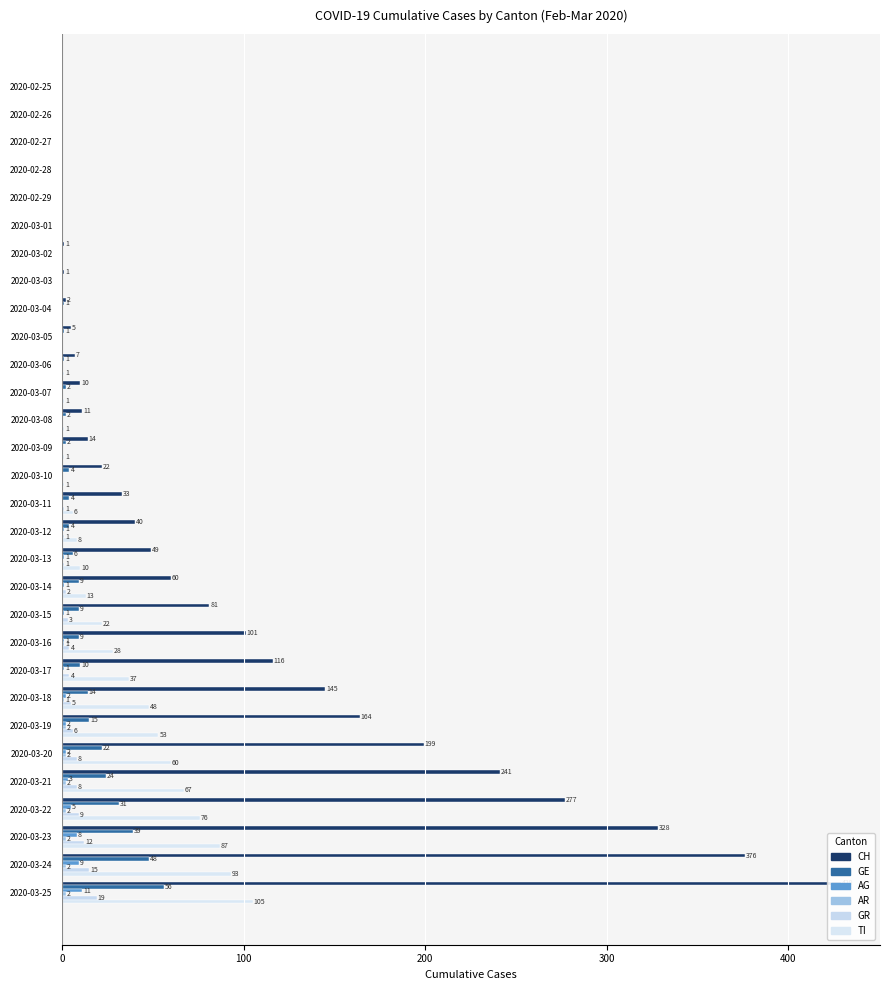

Reading left to right, list all the values displayed in this chart.

CH: 0	0	0	0	0	0	1	1	2	5	7	10	11	14	22	33	40	49	60	81	101	116	145	164	199	241	277	328	376	429
GE: 0	0	0	0	0	0	0	0	1	1	1	2	2	2	4	4	4	6	9	9	9	10	14	15	22	24	31	39	48	56
AG: 0	0	0	0	0	0	0	0	0	0	0	0	0	0	0	0	1	1	1	1	1	1	2	2	2	3	5	8	9	11
AR: 0	0	0	0	0	0	0	0	0	0	0	0	0	0	0	0	0	0	0	0	1	0	1	2	2	2	2	2	2	2
GR: 0	0	0	0	0	0	0	0	0	0	0	0	0	0	0	1	1	1	2	3	4	4	5	6	8	8	9	12	15	19
TI: 0	0	0	0	0	0	0	0	0	0	1	1	1	1	1	6	8	10	13	22	28	37	48	53	60	67	76	87	93	105